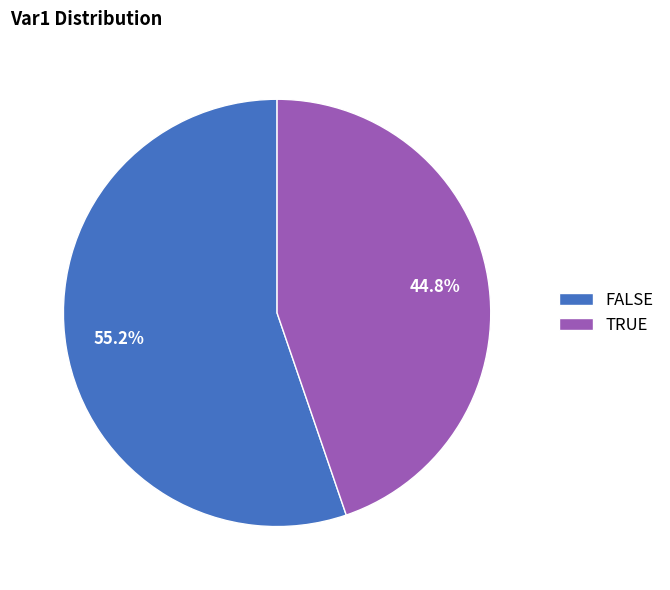

Rank the categories by value from lowest to highest.

TRUE, FALSE